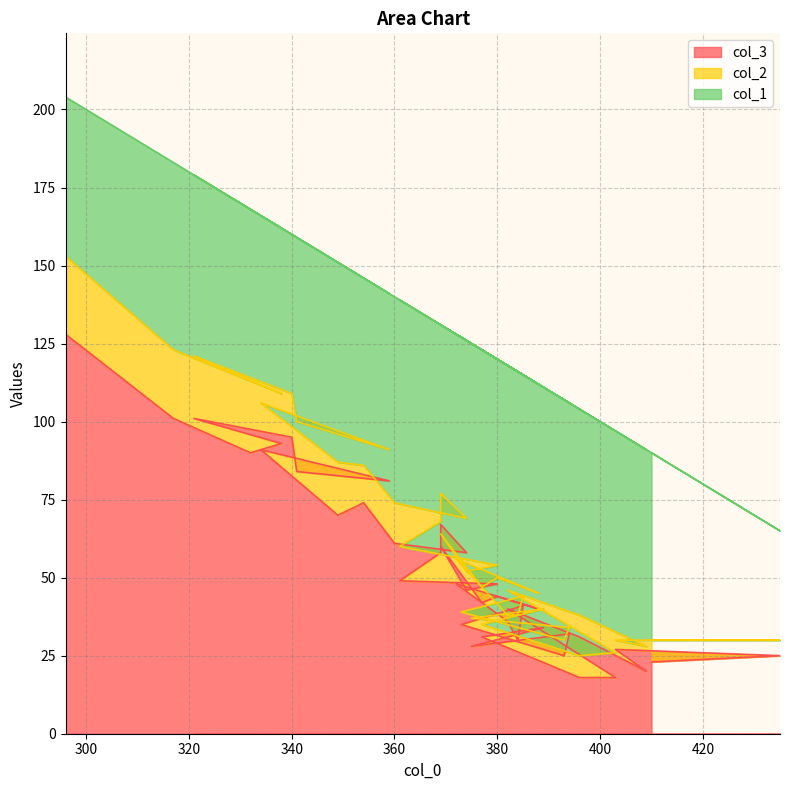

Rank the series by their maximum value, from highest to lowest.

col_3, col_1, col_2